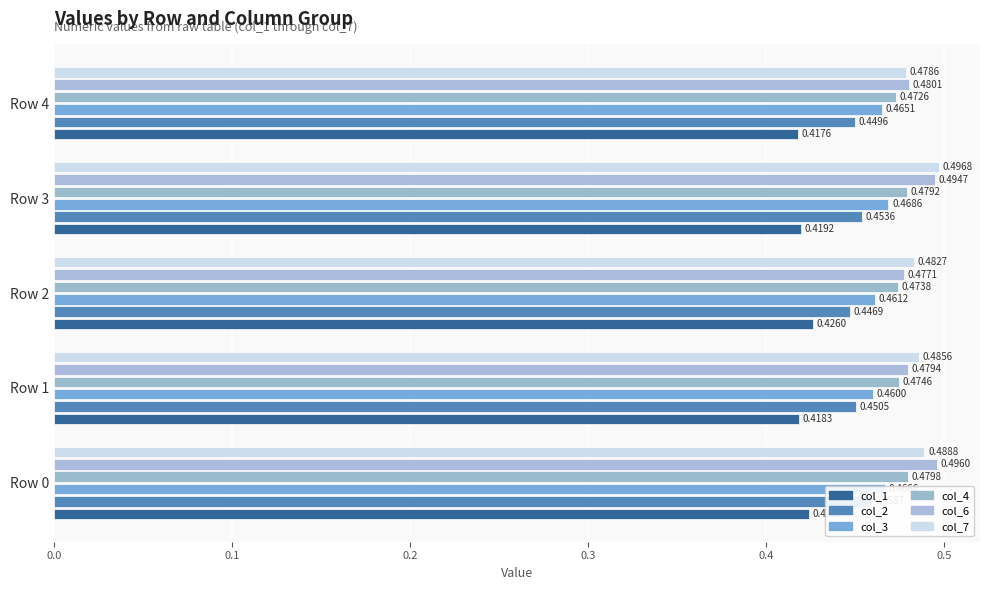

What are all the series names shown in the legend?

col_1, col_2, col_3, col_4, col_6, col_7